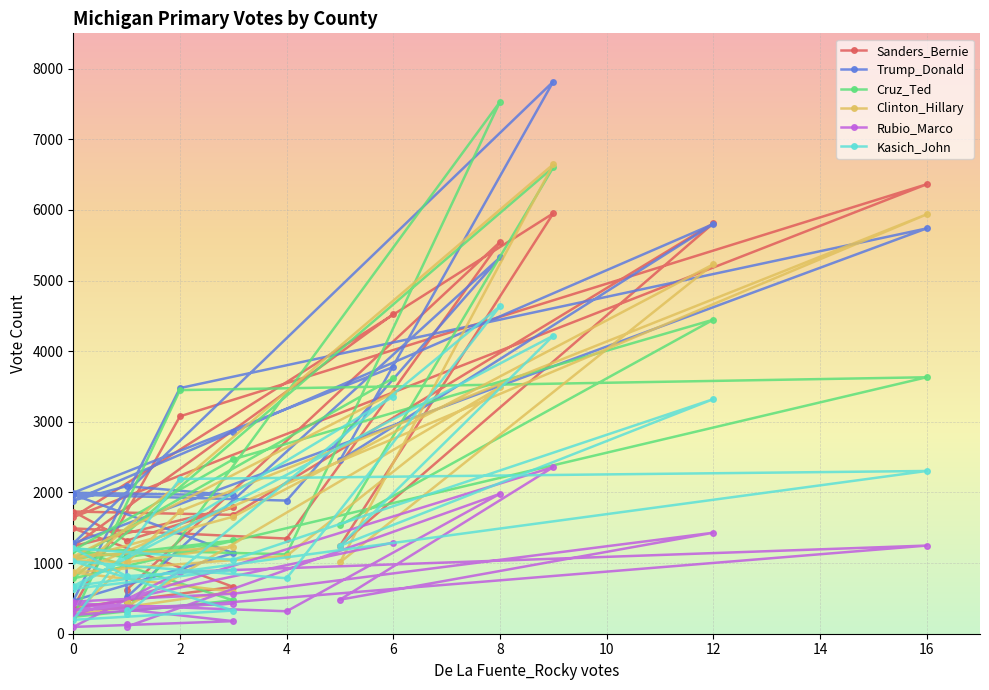

True or false: Kasich_John and Trump_Donald cross at least once.

False